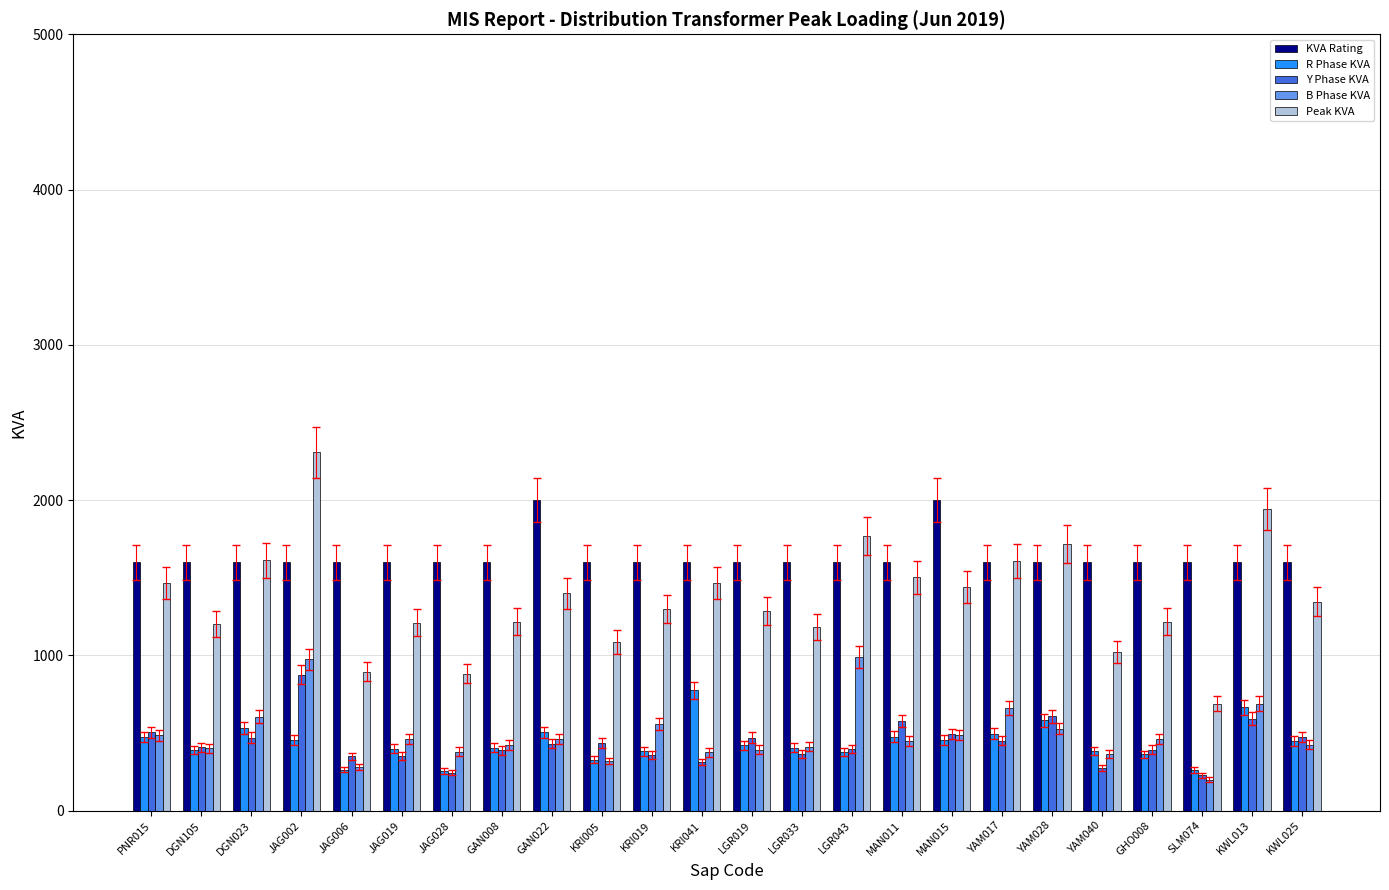

What value does the B Phase KVA series have at MAN011?

449.9